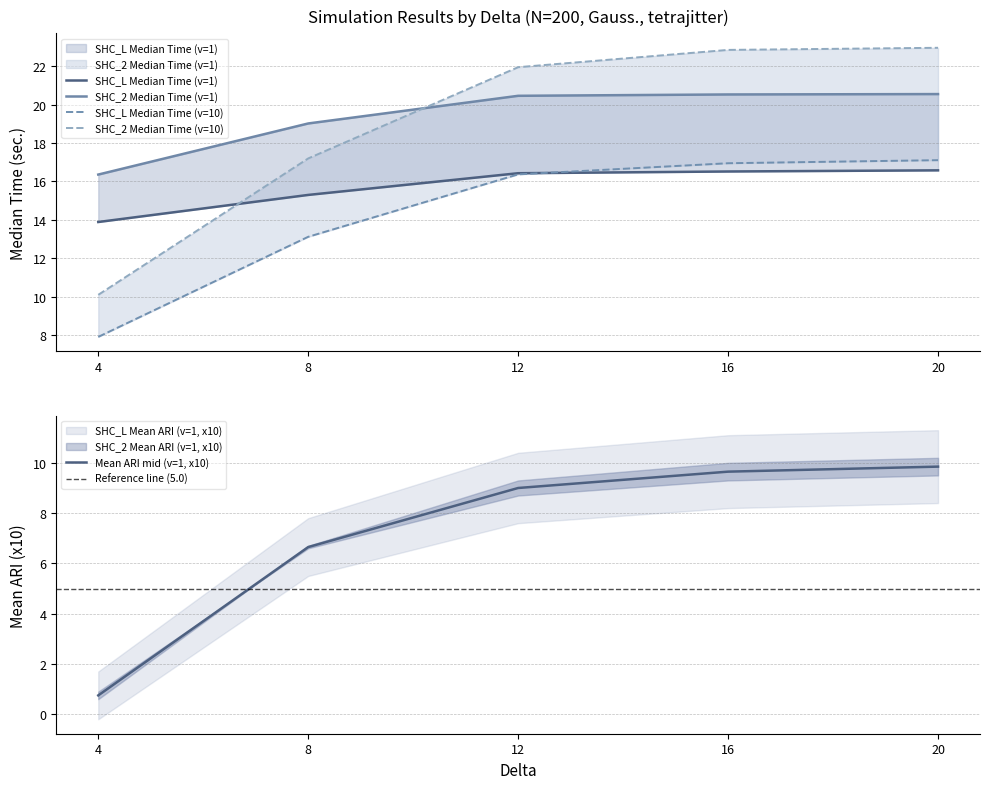

What is the total value across all series at 4?

49.0